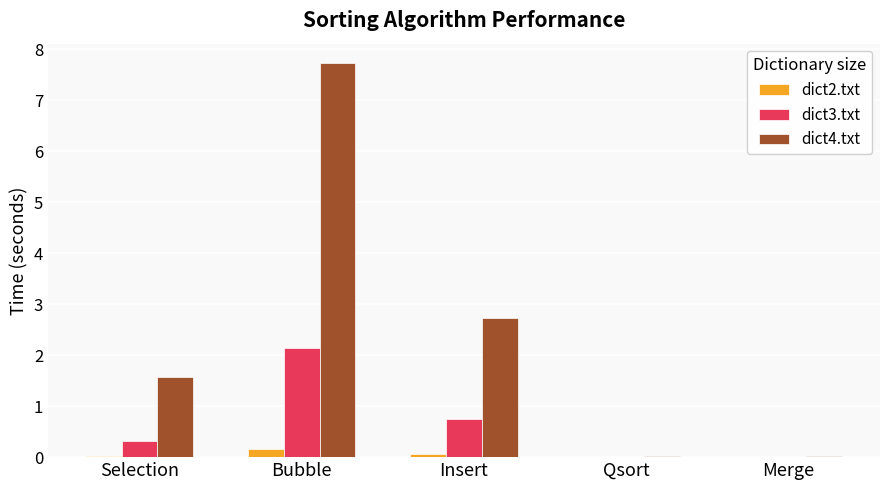

Is the value of dict3.txt at Insert greater than the value of dict2.txt at Merge?

Yes